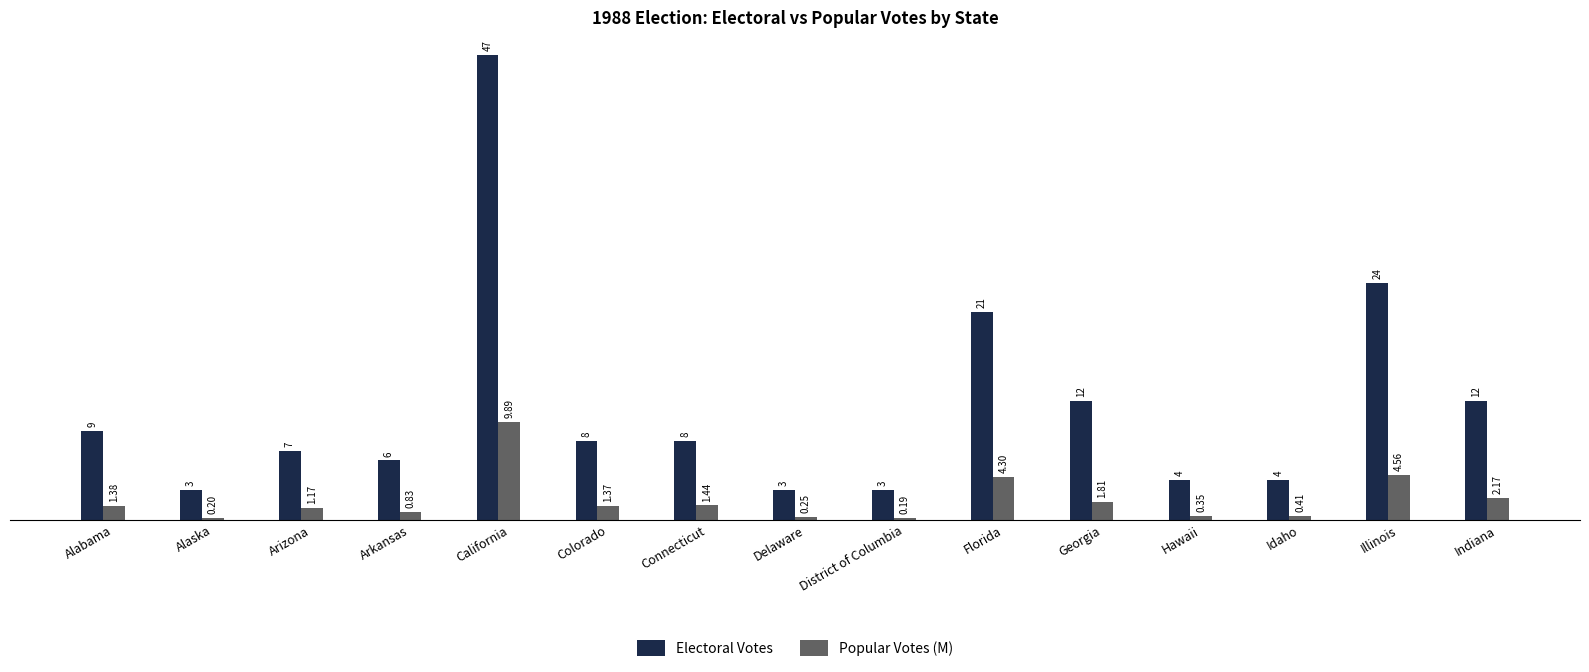

Where is Popular Votes (M) nearest to the value 5?

Illinois